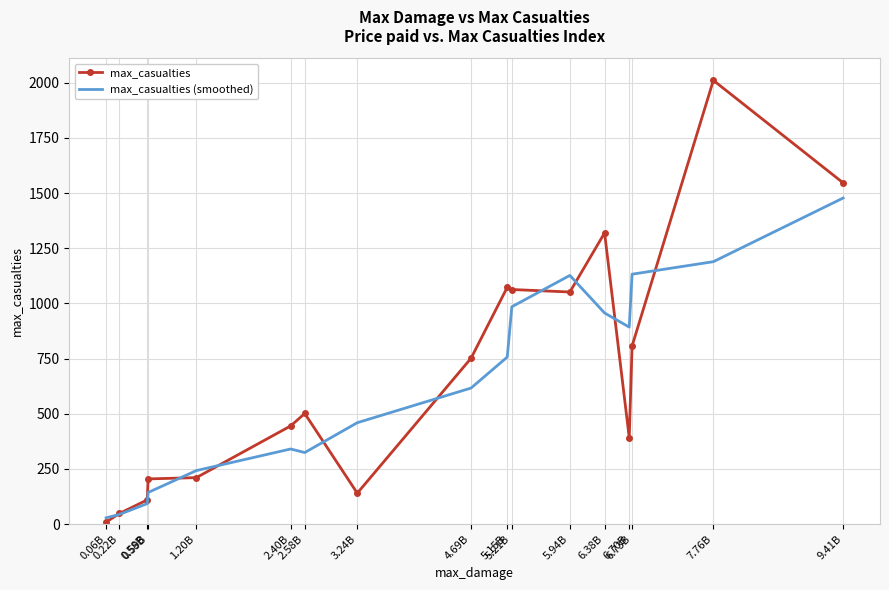

List the series in order of their peak value, highest first.

max_casualties, max_casualties (smoothed)